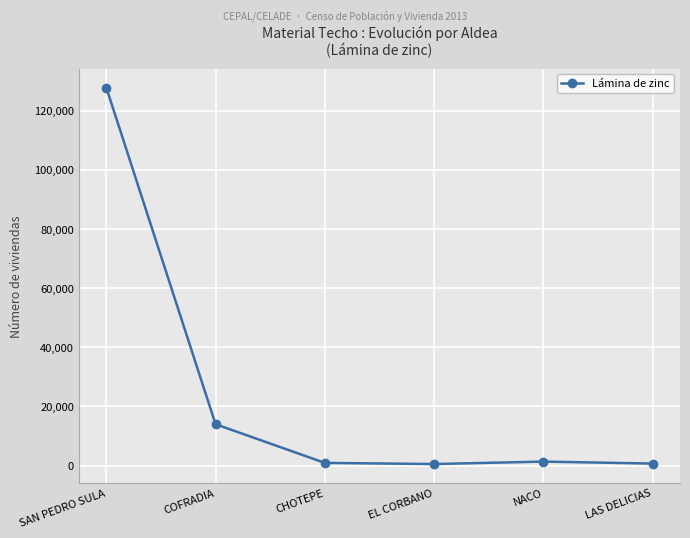

What is the difference between the second highest and second lowest values?

13319